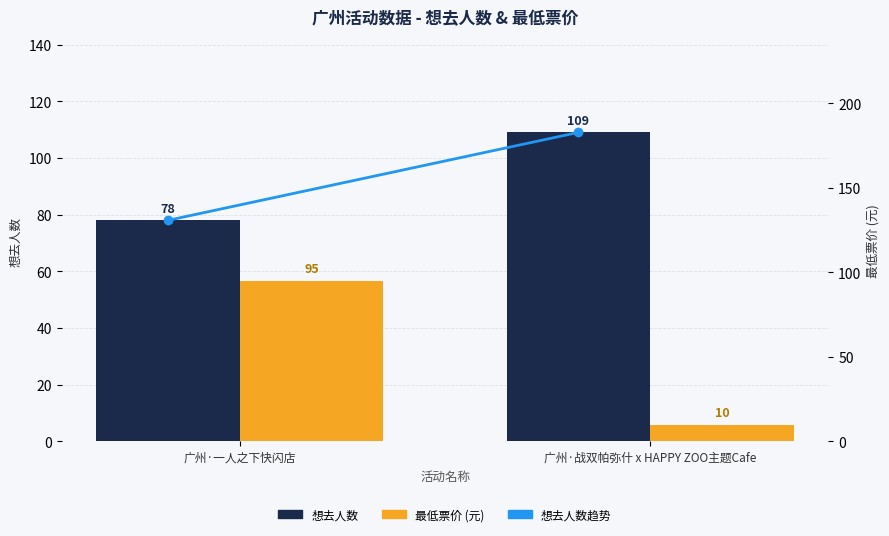

Count the number of categories in the chart.

2